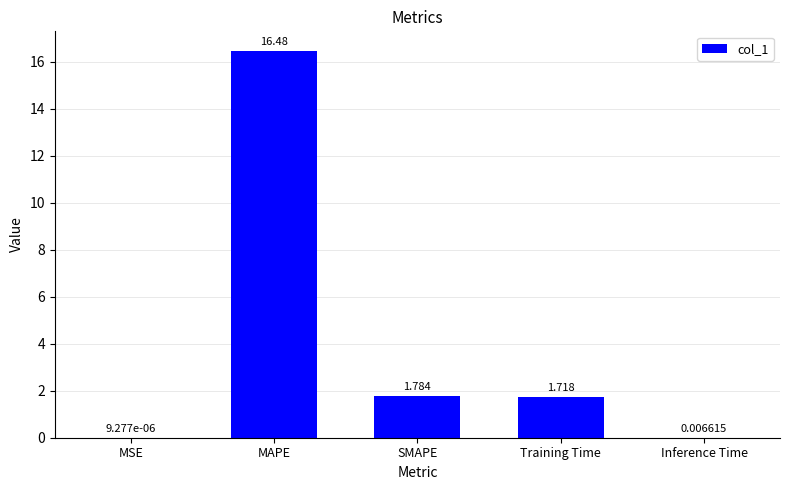

Between Training Time and SMAPE, which is larger?

SMAPE